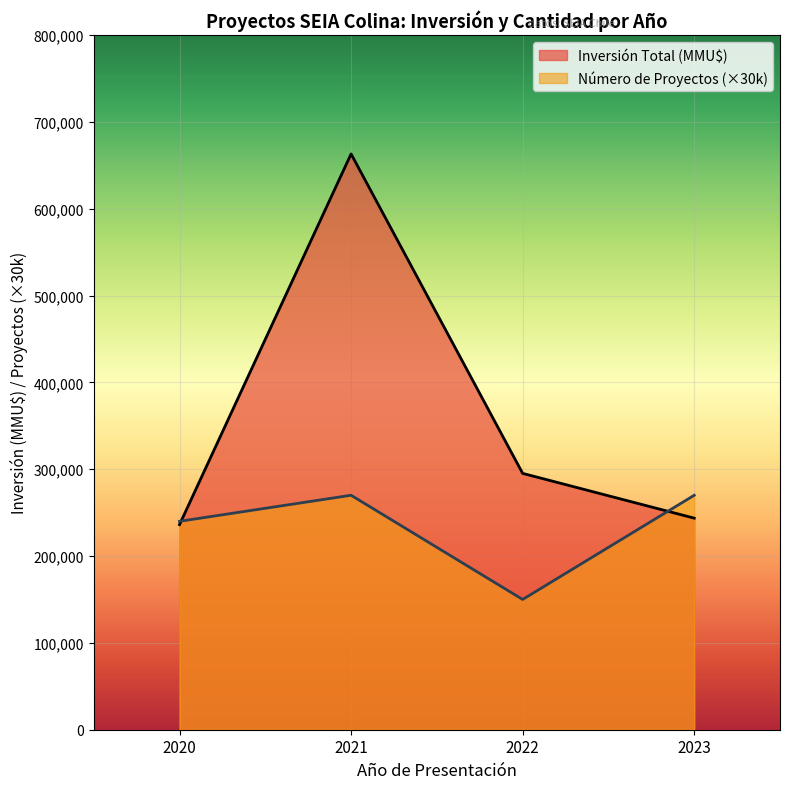

Reading right to left, what are all the values shown in this chart?

Inversión Total (MMU$): 243630	295190	663059	236158
Número de Proyectos (×30k): 270000	150000	270000	240000